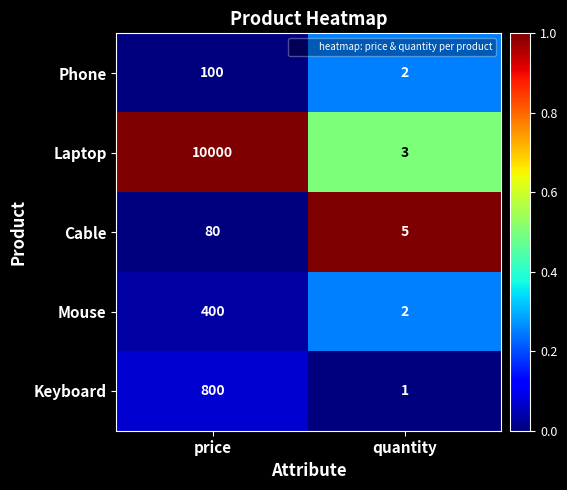

At which label does Keyboard reach its minimum?

quantity